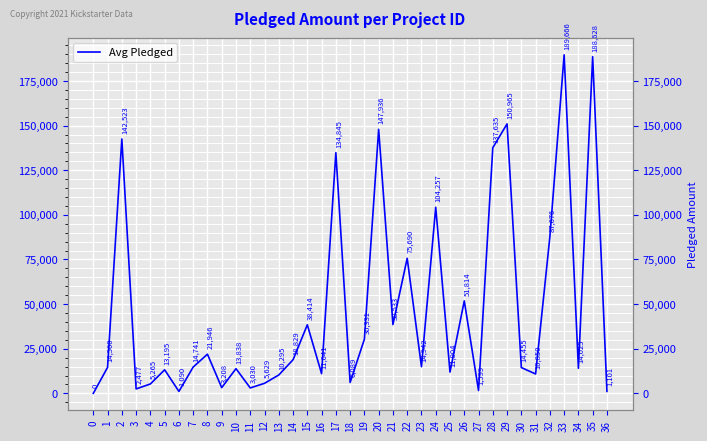

What is the change in value from 14 to 24?

+85428